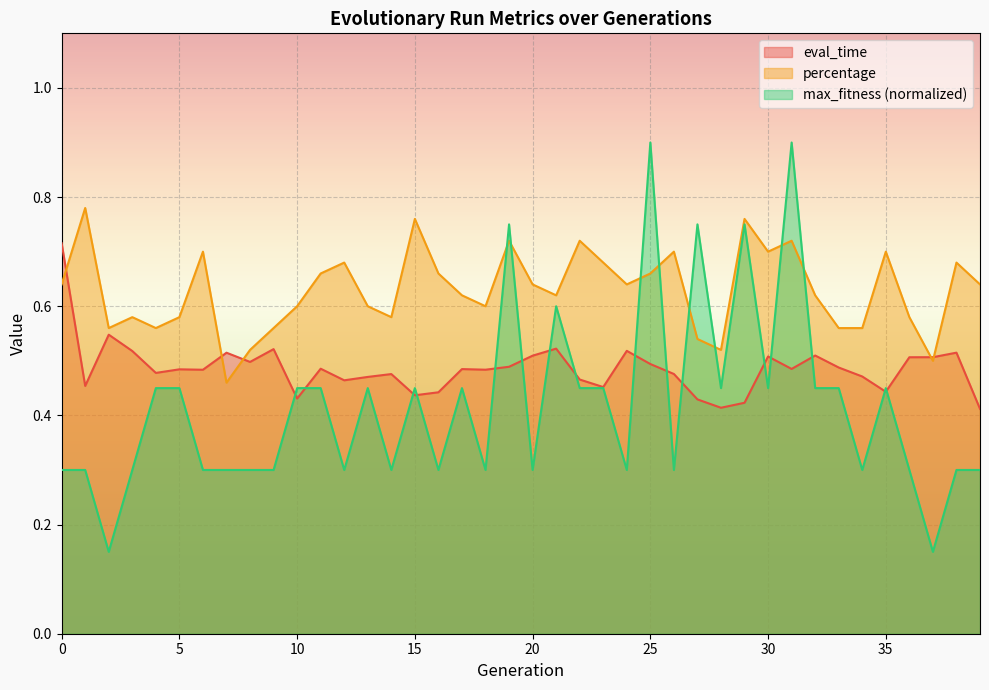

Which series has the largest range (max minus min)?

max_fitness (normalized)